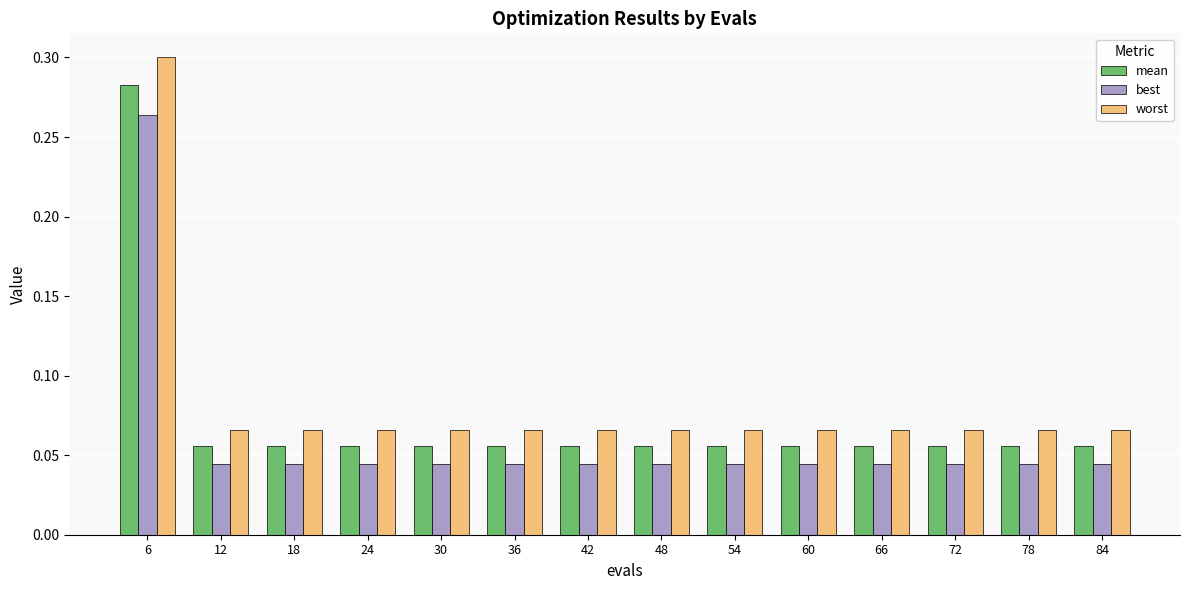

What is the sum of all best values?

0.8